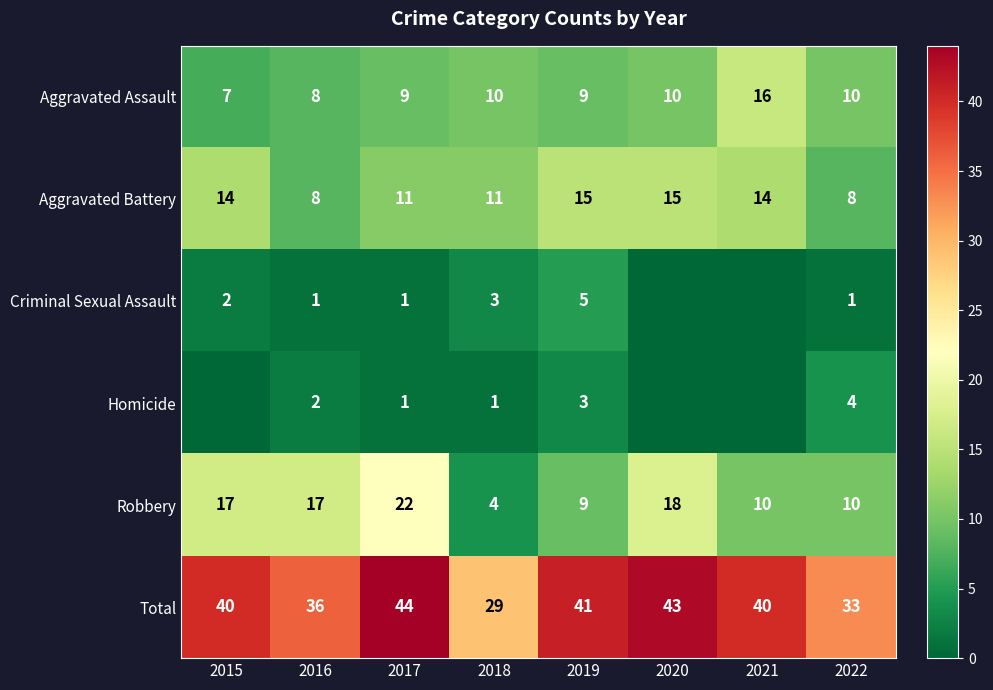

At which label does Aggravated Assault reach its peak?

2021